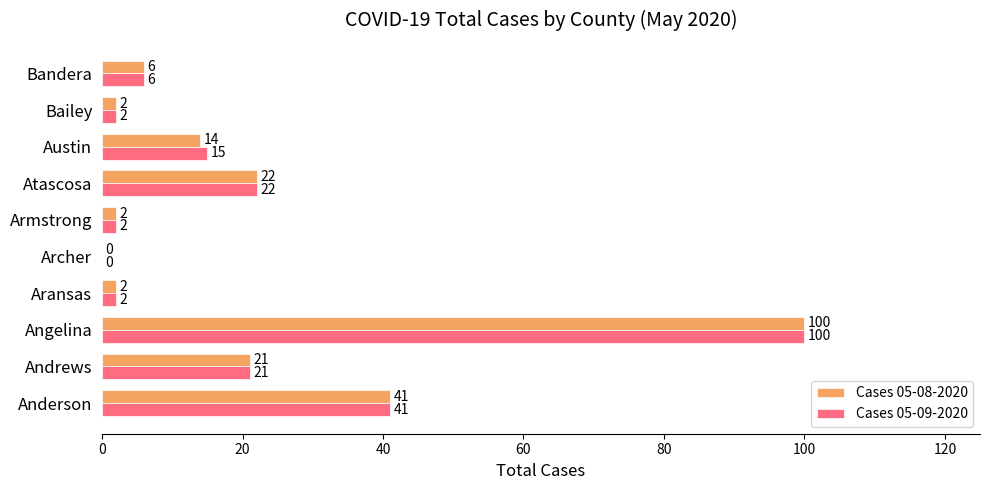

Which category has the highest value across all series?

Angelina